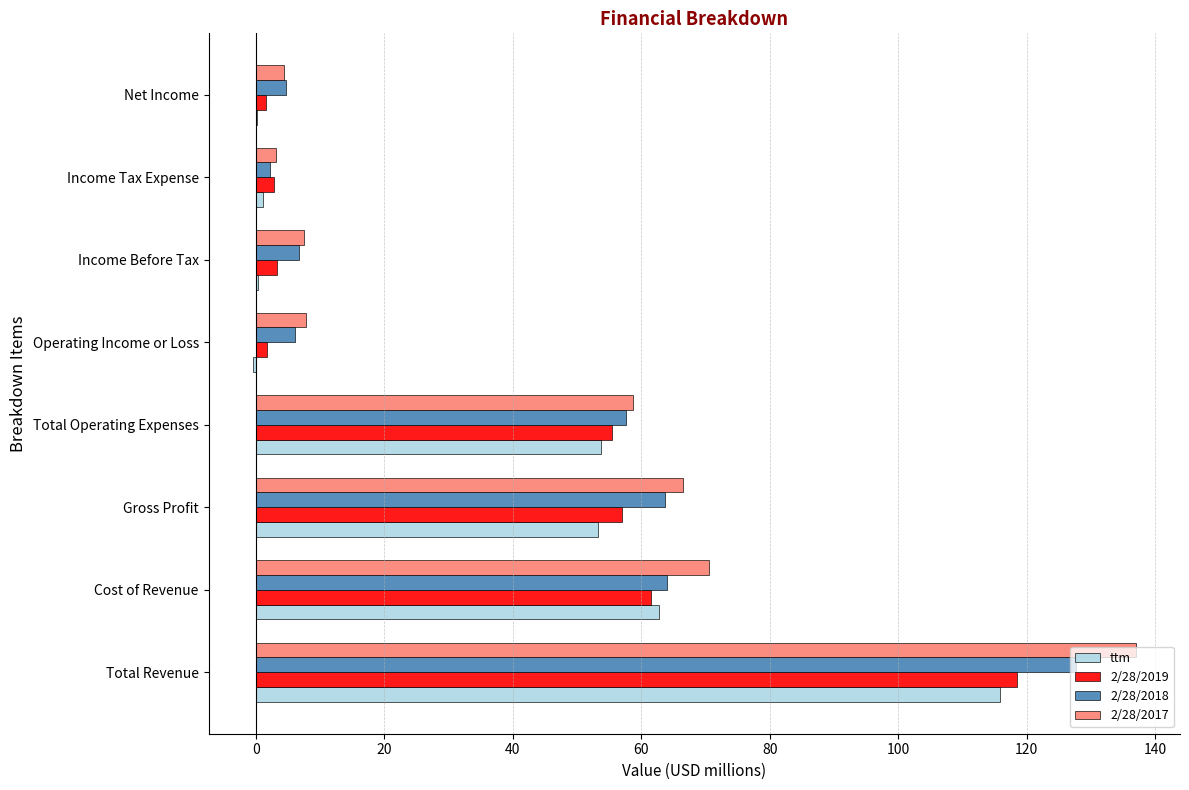

Which label corresponds to the largest value in the chart?

Total Revenue